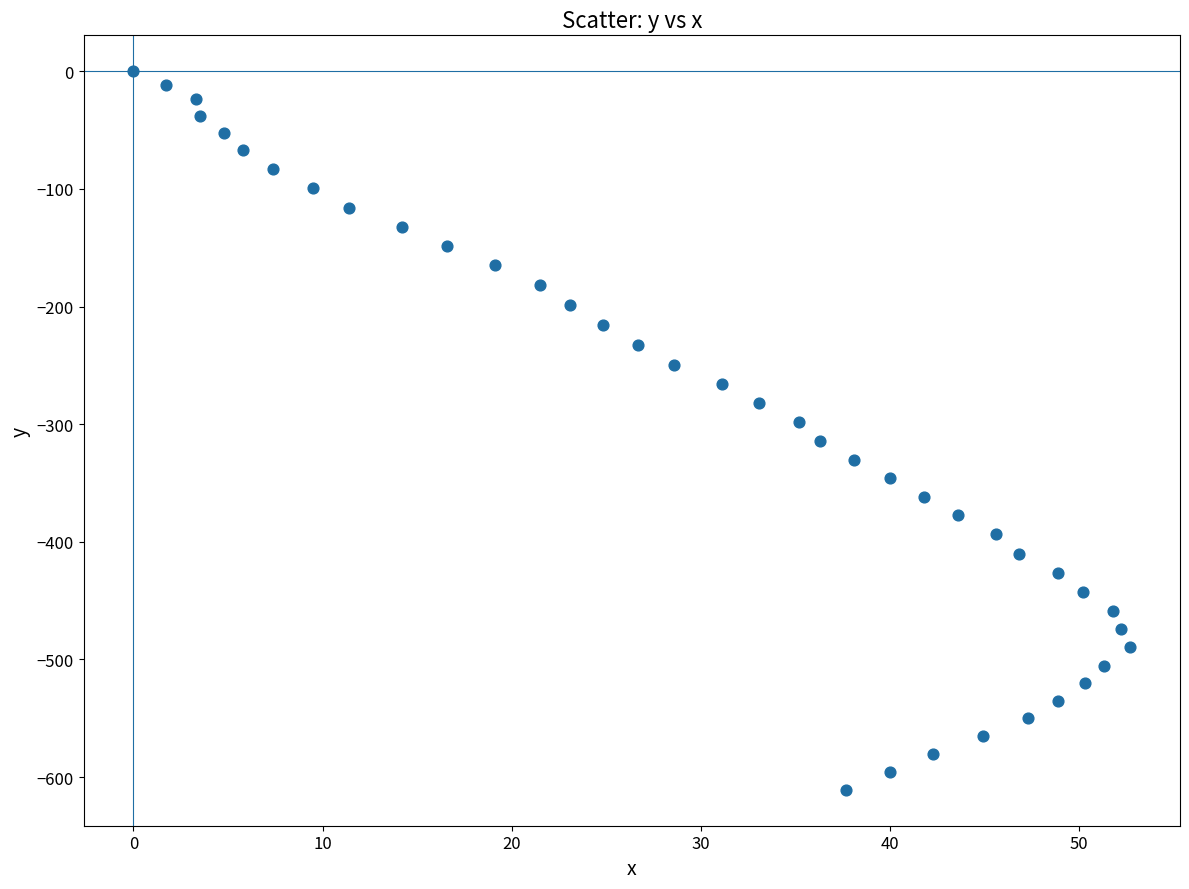

What is the range of Y values (max minus min)?

610.8